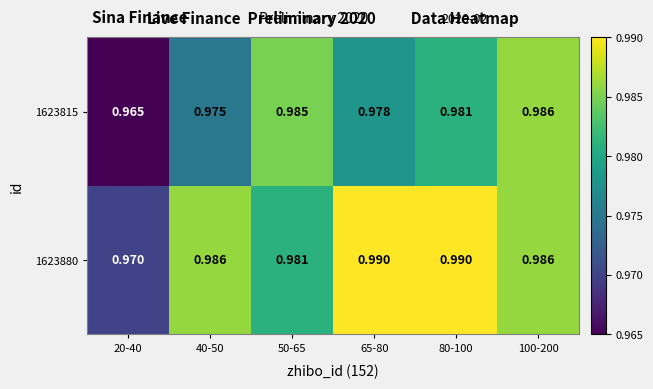

Is the value of 1623815 at 65-80 greater than the value of 1623880 at 50-65?

No